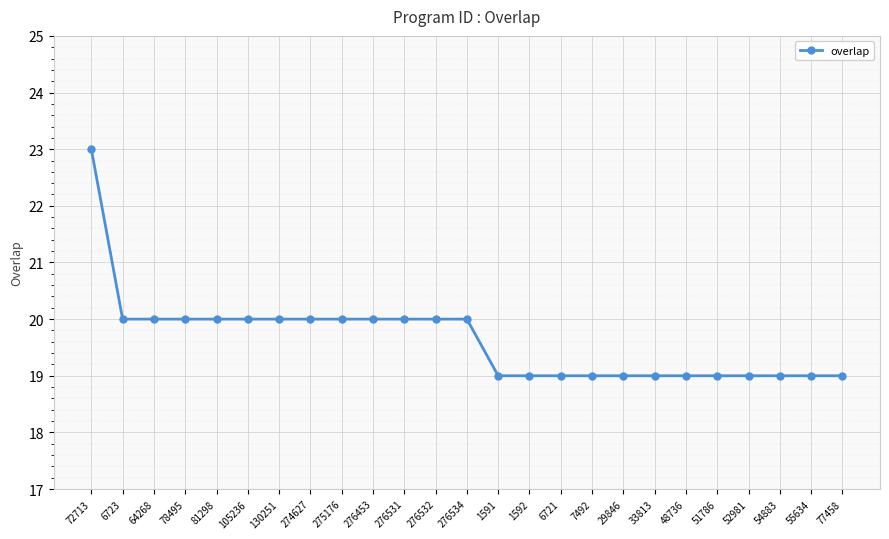

Which has a higher value, 72713 or 55634?

72713